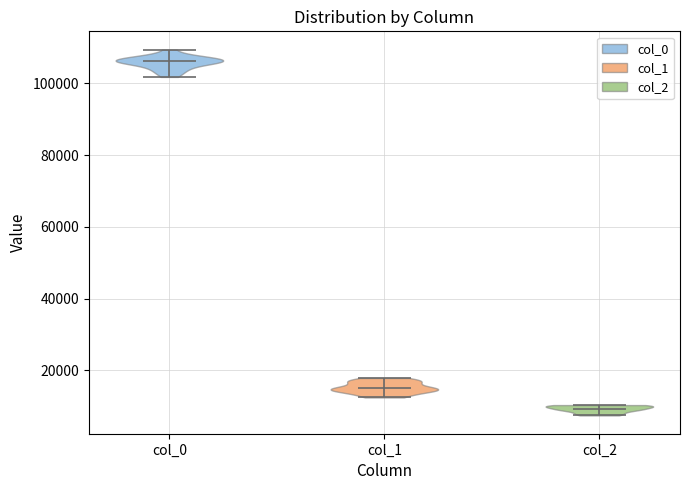

Reading left to right, read every violin against the y-axis: where its median line is, and the lowest and highest points it reaches. The values are not printed on the chart, so give them approximately, as read against the axis.

col_0: median line 106000, lowest point 102000, highest point 110000
col_1: median line 14000, lowest point 12000, highest point 18000
col_2: median line 10000, lowest point 8000, highest point 10000